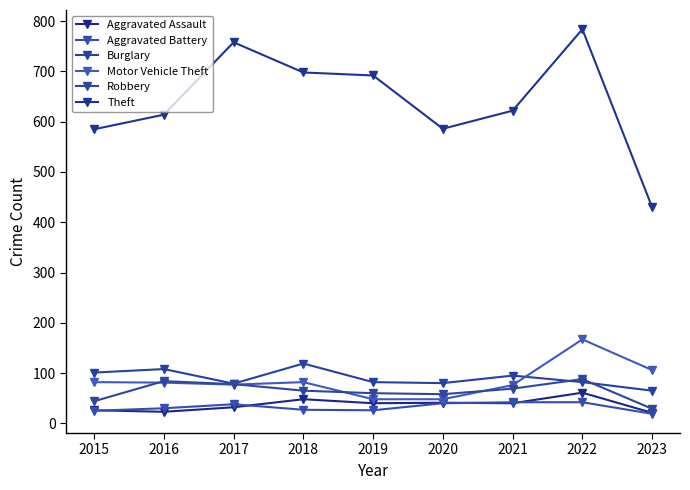

The value of Motor Vehicle Theft at 2016 is 81. True or false?

True